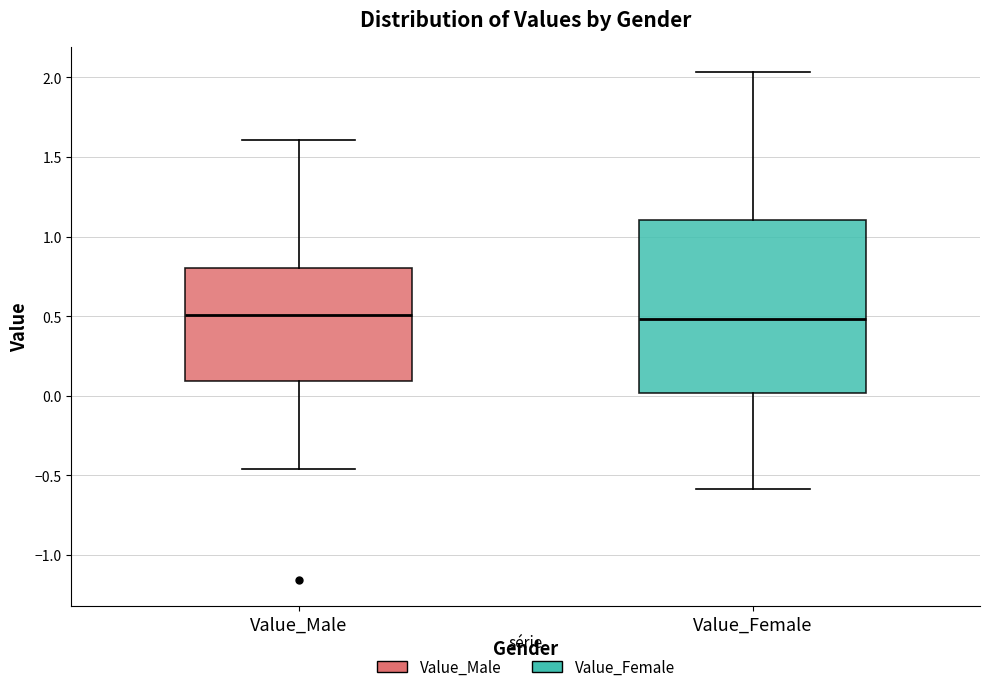

Reading left to right, read every box against the y-axis: the position of its median line, the range the box covers, and the ends of its whiskers. The values are not printed on the chart, so give them approximately, as read against the axis.

Value_Male: median 0.50, box 0.10 to 0.80, whiskers -0.45 to 1.60
Value_Female: median 0.50, box 0.00 to 1.10, whiskers -0.60 to 2.05